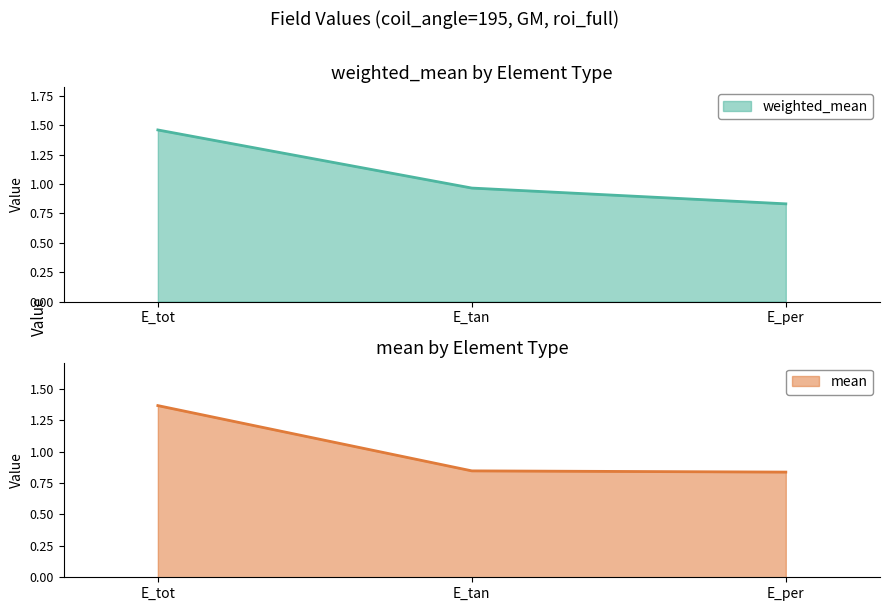

Which series has the largest range (max minus min)?

weighted_mean